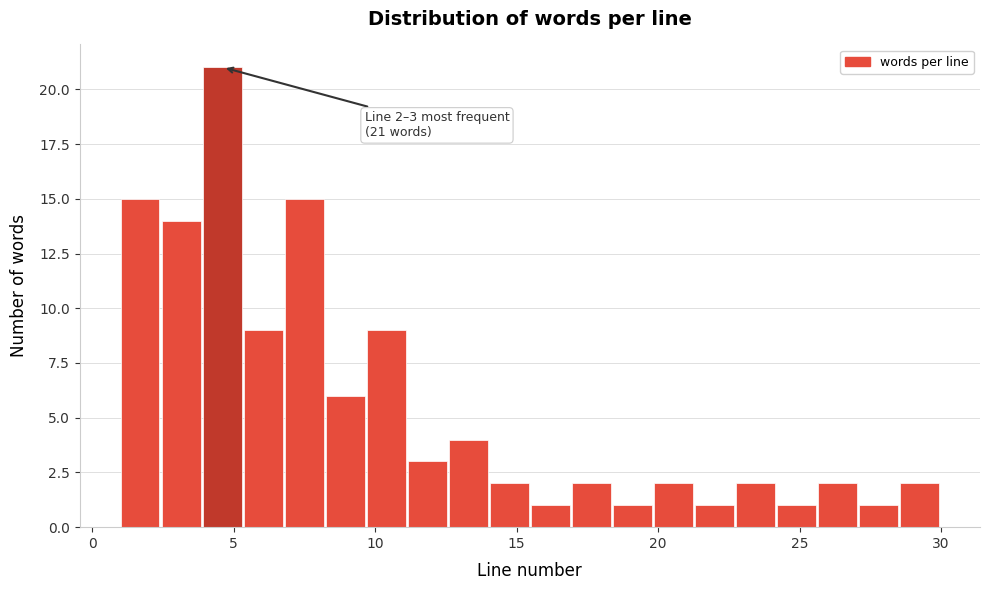

Read against the x-axis, roughly where is the centre of the tallest bar?

4.5